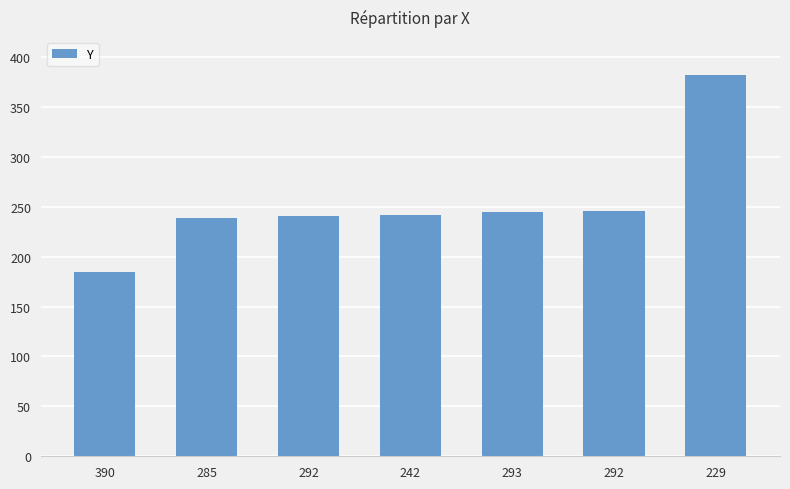

How many bars are there in total?

7